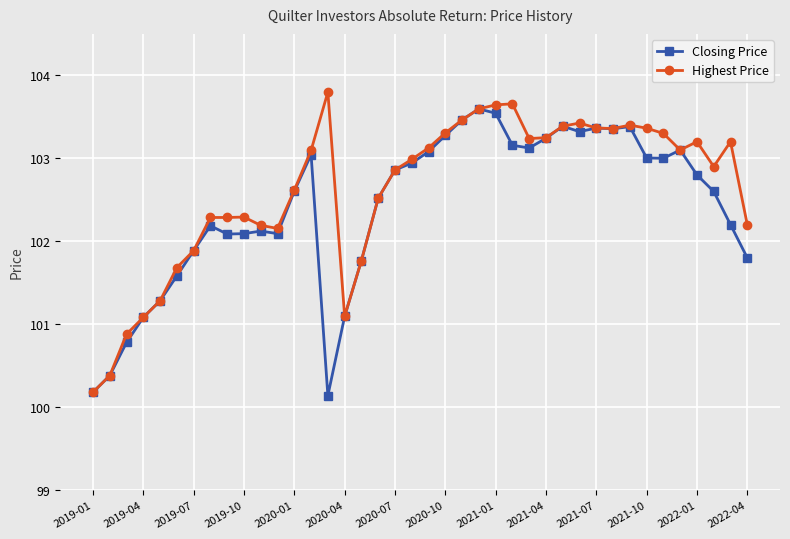

What is the sum of all Highest Price values?

4104.8